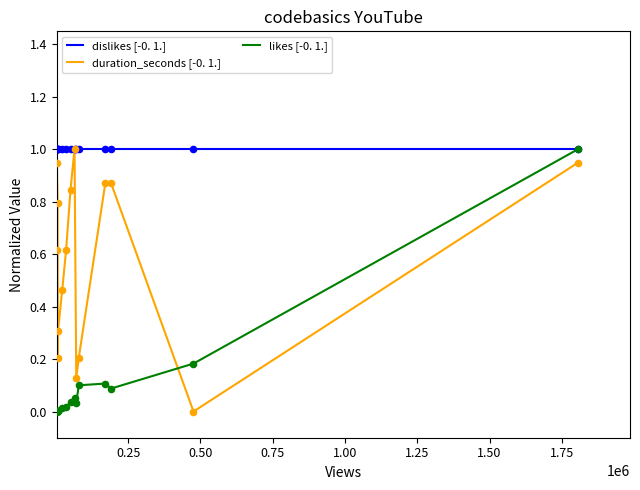

Which series has the largest total across all categories?

dislikes [-0. 1.]